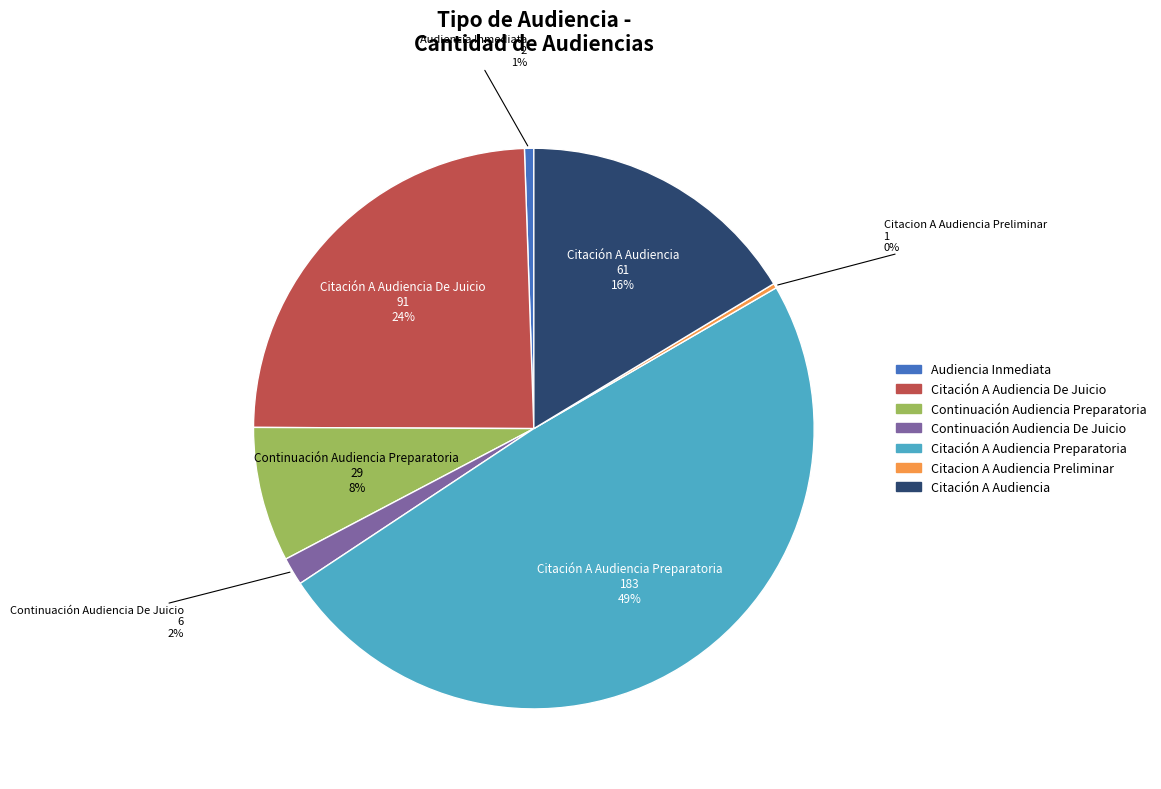

To the nearest percent, what is the difference between the largest and smallest slice percentages?

49%